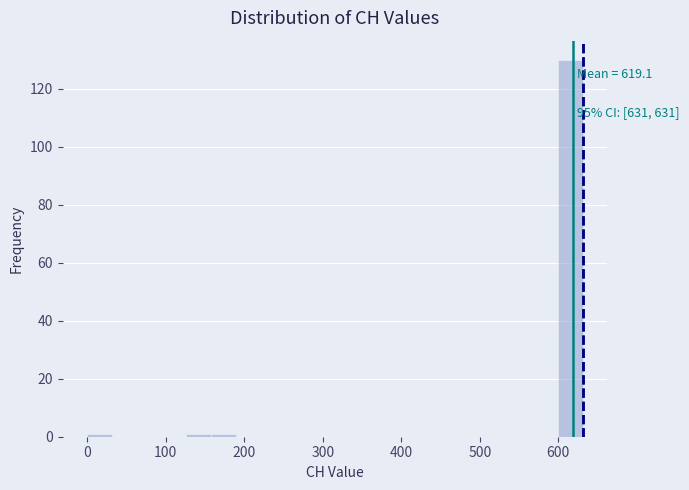

Read against the x-axis, roughly where is the centre of the tallest bar?

620